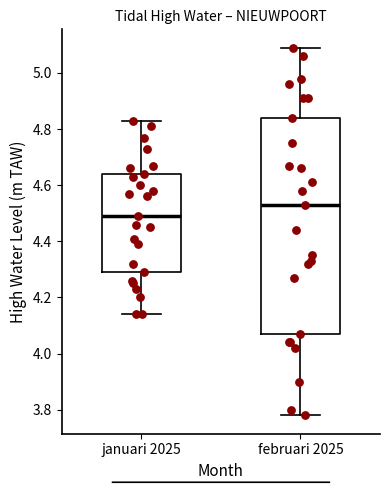

Reading left to right, read every box against the y-axis: the position of its median line, the range the box covers, and the ends of its whiskers. The values are not printed on the chart, so give them approximately, as read against the axis.

januari 2025: median 4.50, box 4.30 to 4.64, whiskers 4.14 to 4.84
februari 2025: median 4.54, box 4.08 to 4.84, whiskers 3.78 to 5.10